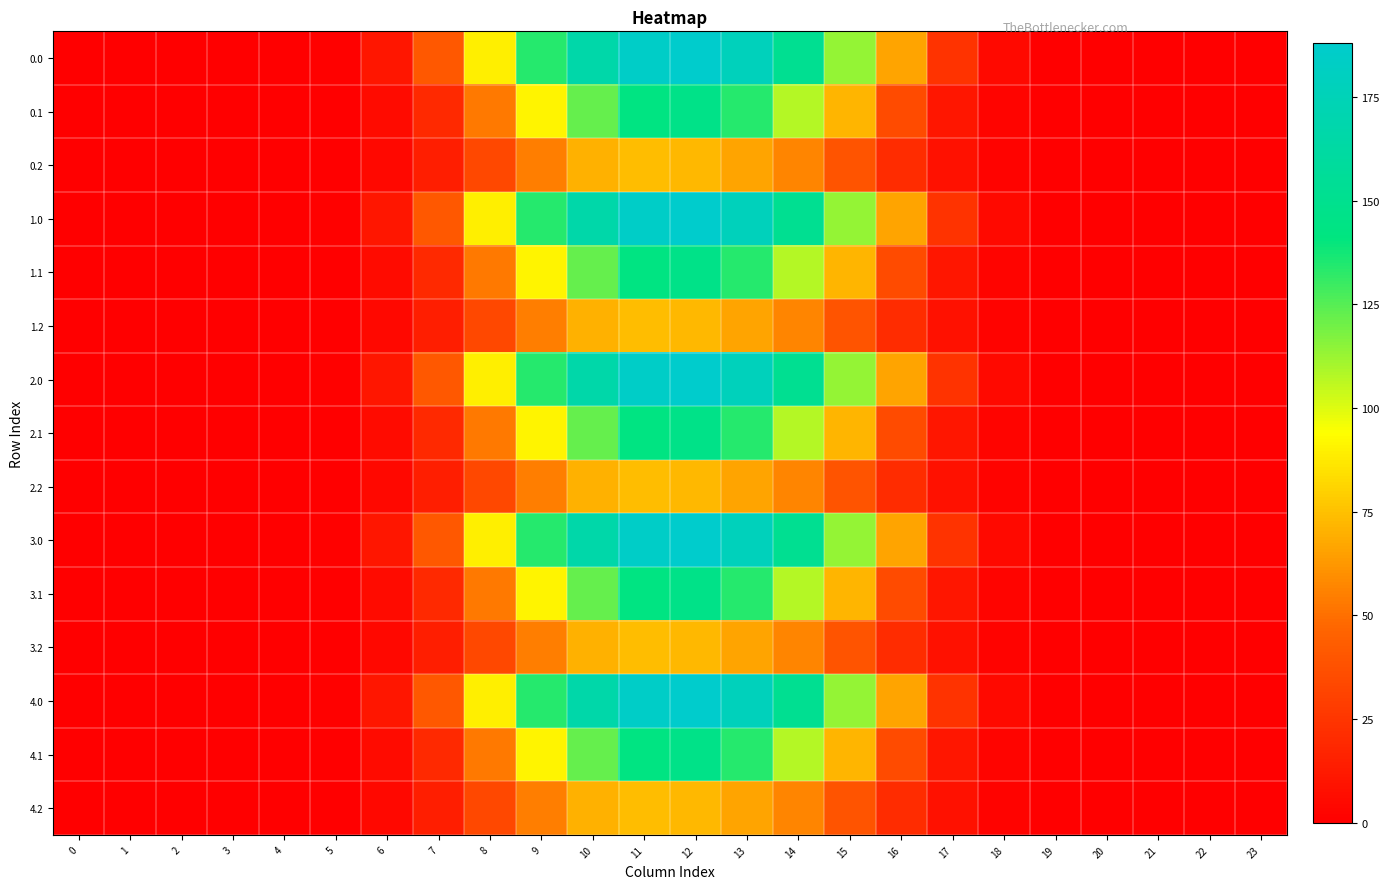

Reading right to left, extract all data points from this chart.

0.0: 23=0.0	22=0.0	21=0.0	20=0.0	19=0.1	18=4.6	17=24.0	16=66.2	15=113.7	14=151.5	13=177.5	12=187.9	11=184.9	10=166.2	9=134.0	8=89.4	7=40.6	6=10.8	5=1.1	4=0.0	3=0.0	2=0.0	1=0.0	0=0.0
0.1: 23=0.0	22=0.0	21=0.0	20=0.0	19=0.0	18=2.3	17=10.5	16=35.0	15=71.9	14=107.6	13=134.1	12=146.6	11=142.8	10=122.4	9=91.0	8=53.2	7=19.4	6=5.4	5=0.6	4=0.0	3=0.0	2=0.0	1=0.0	0=0.0
0.2: 23=0.0	22=0.0	21=0.0	20=0.0	19=0.0	18=2.0	17=8.2	16=21.2	15=39.6	14=57.1	13=66.8	12=72.3	11=74.1	10=70.2	9=54.9	8=33.4	7=14.2	6=4.2	5=0.5	4=0.0	3=0.0	2=0.0	1=0.0	0=0.0
1.0: 23=0.0	22=0.0	21=0.0	20=0.0	19=0.1	18=4.6	17=24.0	16=66.2	15=113.7	14=151.5	13=177.5	12=187.9	11=184.9	10=166.2	9=134.0	8=89.4	7=40.6	6=10.8	5=1.1	4=0.0	3=0.0	2=0.0	1=0.0	0=0.0
1.1: 23=0.0	22=0.0	21=0.0	20=0.0	19=0.0	18=2.3	17=10.5	16=35.0	15=71.9	14=107.6	13=134.1	12=146.6	11=142.8	10=122.4	9=91.0	8=53.2	7=19.4	6=5.4	5=0.6	4=0.0	3=0.0	2=0.0	1=0.0	0=0.0
1.2: 23=0.0	22=0.0	21=0.0	20=0.0	19=0.0	18=2.0	17=8.2	16=21.2	15=39.6	14=57.1	13=66.8	12=72.3	11=74.1	10=70.2	9=54.9	8=33.4	7=14.2	6=4.2	5=0.5	4=0.0	3=0.0	2=0.0	1=0.0	0=0.0
2.0: 23=0.0	22=0.0	21=0.0	20=0.0	19=0.1	18=4.6	17=24.0	16=66.2	15=113.7	14=151.5	13=177.5	12=187.9	11=184.9	10=166.2	9=134.0	8=89.4	7=40.6	6=10.8	5=1.1	4=0.0	3=0.0	2=0.0	1=0.0	0=0.0
2.1: 23=0.0	22=0.0	21=0.0	20=0.0	19=0.0	18=2.3	17=10.5	16=35.0	15=71.9	14=107.6	13=134.1	12=146.6	11=142.8	10=122.4	9=91.0	8=53.2	7=19.4	6=5.4	5=0.6	4=0.0	3=0.0	2=0.0	1=0.0	0=0.0
2.2: 23=0.0	22=0.0	21=0.0	20=0.0	19=0.0	18=2.0	17=8.2	16=21.2	15=39.6	14=57.1	13=66.8	12=72.3	11=74.1	10=70.2	9=54.9	8=33.4	7=14.2	6=4.2	5=0.5	4=0.0	3=0.0	2=0.0	1=0.0	0=0.0
3.0: 23=0.0	22=0.0	21=0.0	20=0.0	19=0.1	18=4.6	17=24.0	16=66.2	15=113.7	14=151.5	13=177.5	12=187.9	11=184.9	10=166.2	9=134.0	8=89.4	7=40.6	6=10.8	5=1.1	4=0.0	3=0.0	2=0.0	1=0.0	0=0.0
3.1: 23=0.0	22=0.0	21=0.0	20=0.0	19=0.0	18=2.3	17=10.5	16=35.0	15=71.9	14=107.6	13=134.1	12=146.6	11=142.8	10=122.4	9=91.0	8=53.2	7=19.4	6=5.4	5=0.6	4=0.0	3=0.0	2=0.0	1=0.0	0=0.0
3.2: 23=0.0	22=0.0	21=0.0	20=0.0	19=0.0	18=2.0	17=8.2	16=21.2	15=39.6	14=57.1	13=66.8	12=72.3	11=74.1	10=70.2	9=54.9	8=33.4	7=14.2	6=4.2	5=0.5	4=0.0	3=0.0	2=0.0	1=0.0	0=0.0
4.0: 23=0.0	22=0.0	21=0.0	20=0.0	19=0.1	18=4.6	17=24.0	16=66.2	15=113.7	14=151.5	13=177.5	12=187.9	11=184.9	10=166.2	9=134.0	8=89.4	7=40.6	6=10.8	5=1.1	4=0.0	3=0.0	2=0.0	1=0.0	0=0.0
4.1: 23=0.0	22=0.0	21=0.0	20=0.0	19=0.0	18=2.3	17=10.5	16=35.0	15=71.9	14=107.6	13=134.1	12=146.6	11=142.8	10=122.4	9=91.0	8=53.2	7=19.4	6=5.4	5=0.6	4=0.0	3=0.0	2=0.0	1=0.0	0=0.0
4.2: 23=0.0	22=0.0	21=0.0	20=0.0	19=0.0	18=2.0	17=8.2	16=21.2	15=39.6	14=57.1	13=66.8	12=72.3	11=74.1	10=70.2	9=54.9	8=33.4	7=14.2	6=4.2	5=0.5	4=0.0	3=0.0	2=0.0	1=0.0	0=0.0